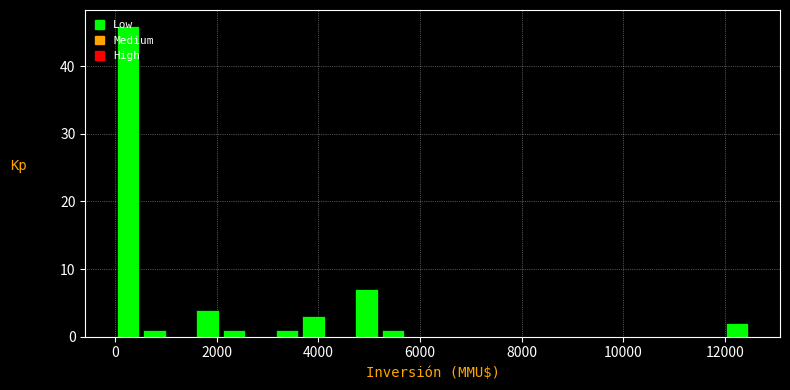

Around what value on the x-axis is the tallest bar? Give the approximate position of its centre, as read against the axis.

200